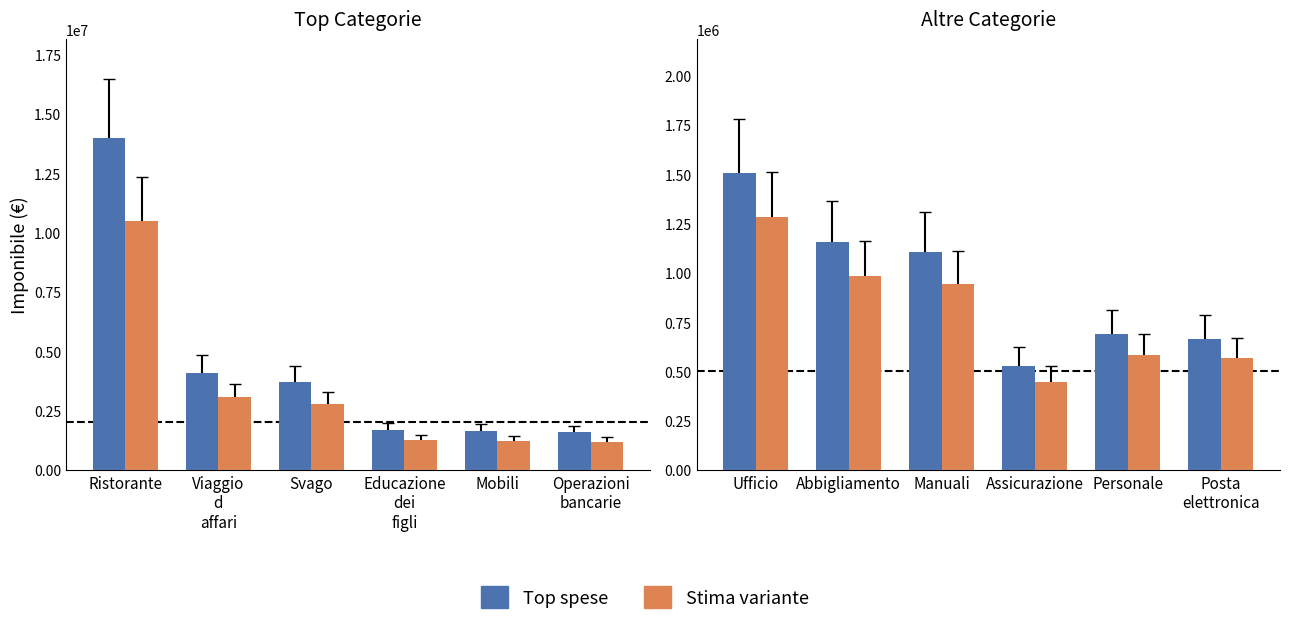

At how many categories does at least one series exceed 869627?

3